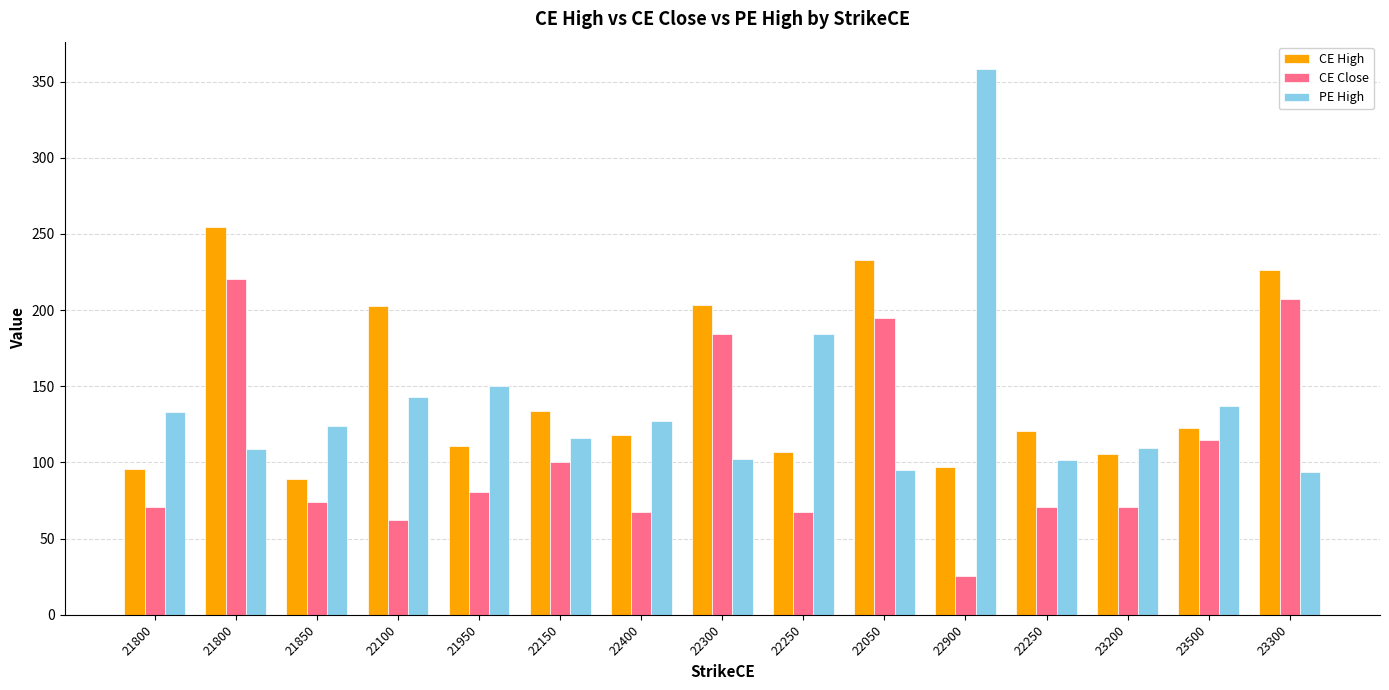

What is the label of the 14th bar from the left?

23500